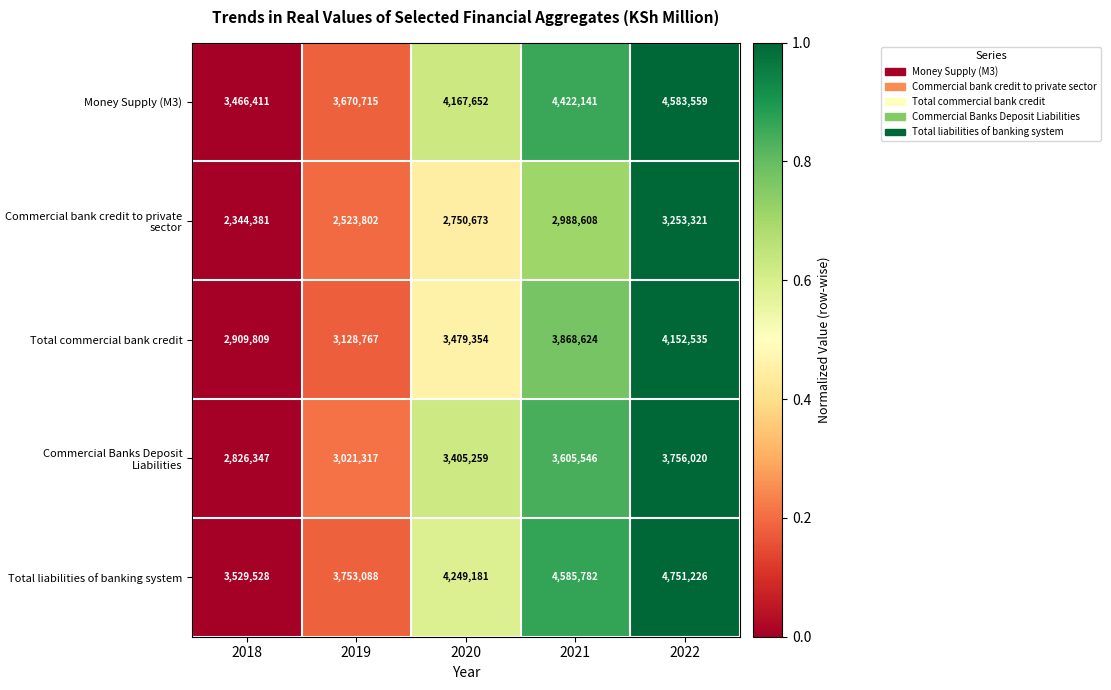

Which series has the largest total across all categories?

Total liabilities of banking system